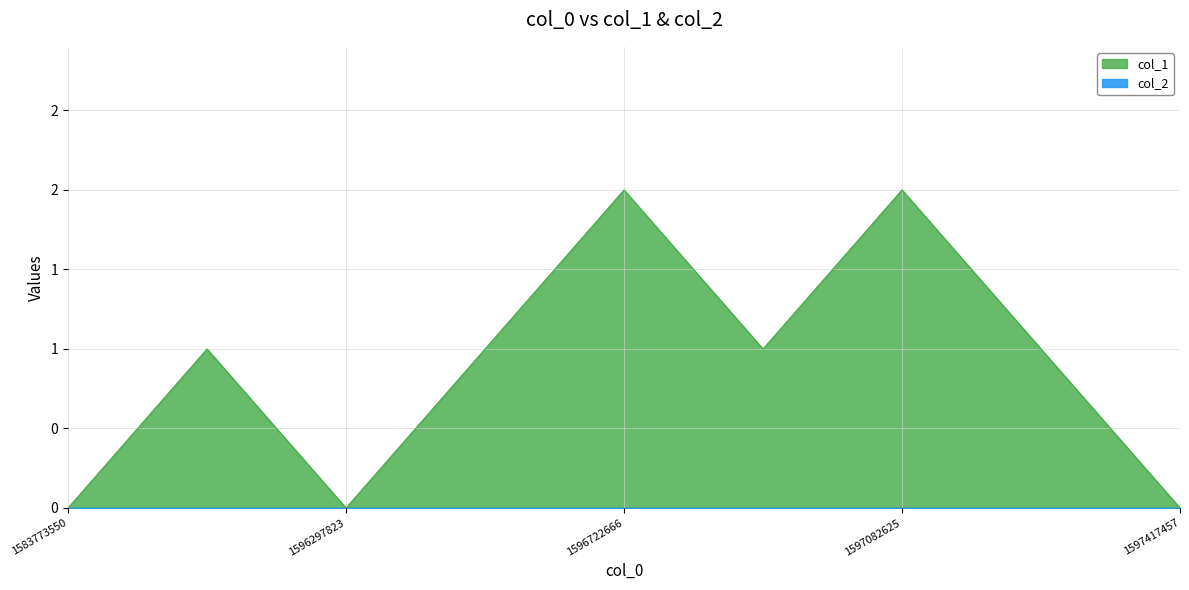

Which category has the lowest value across all series?

1583773550